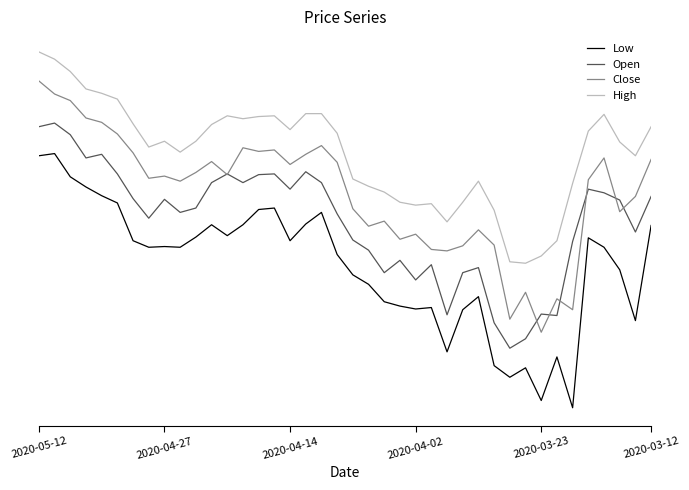

What is the total value across all series at 38?

412790